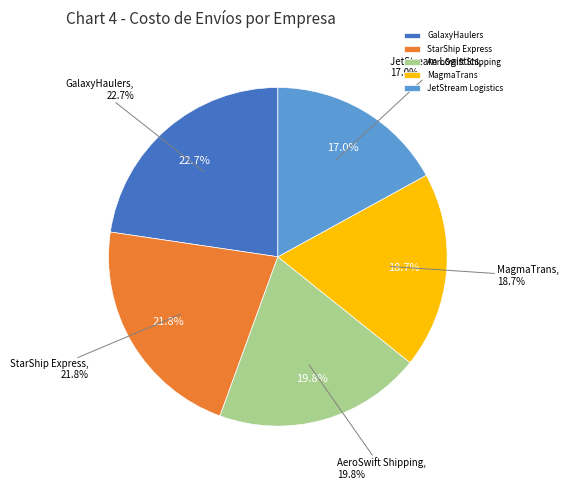

The JetStream Logistics slice represents 17% of the pie. True or false?

True